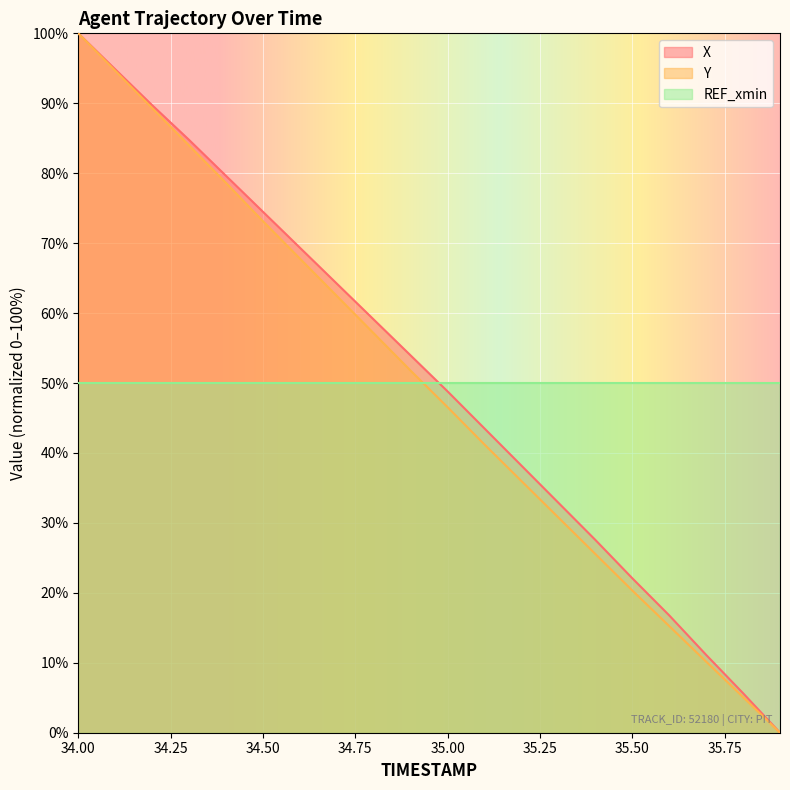

True or false: Y and X intersect in this chart.

False